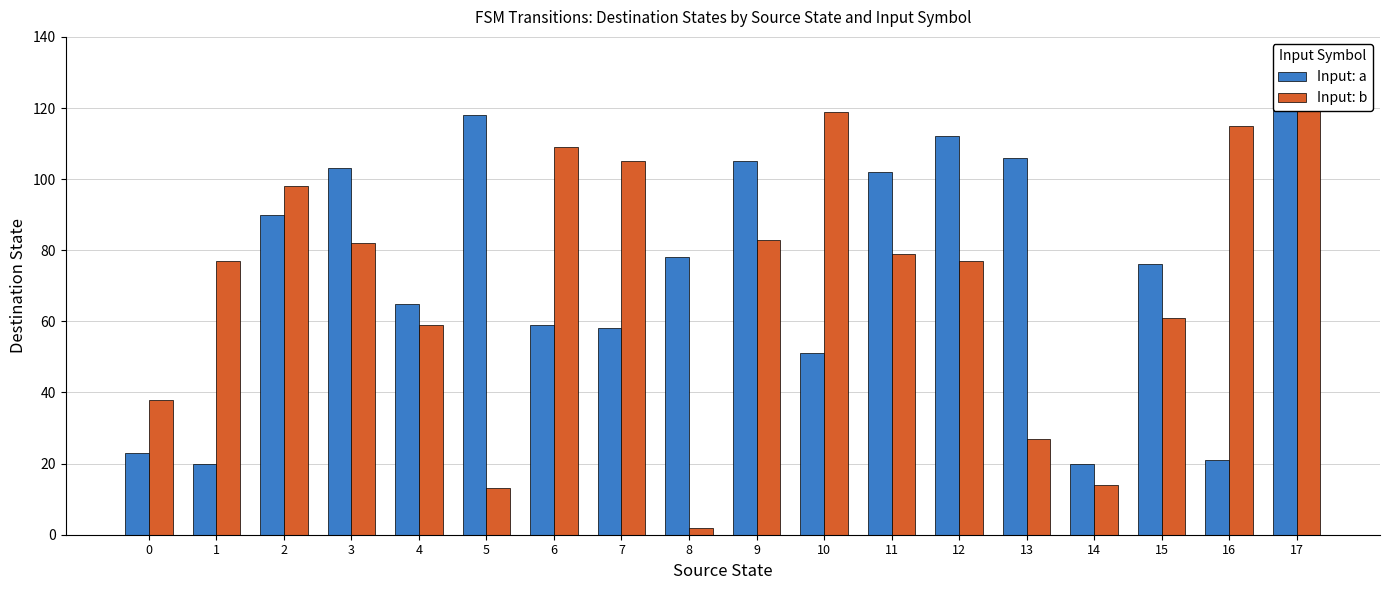

What is the value of the Input: b bar at the 5th from the left?

59